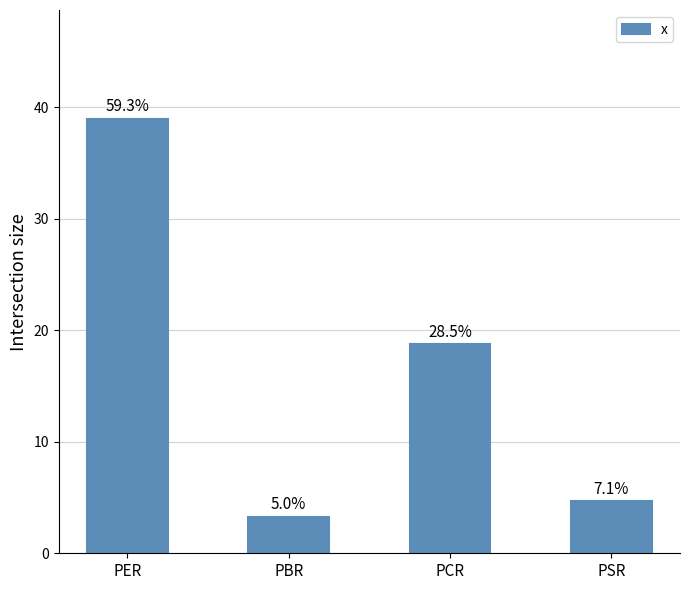

List the labels in order of value, smallest first.

PBR, PSR, PCR, PER